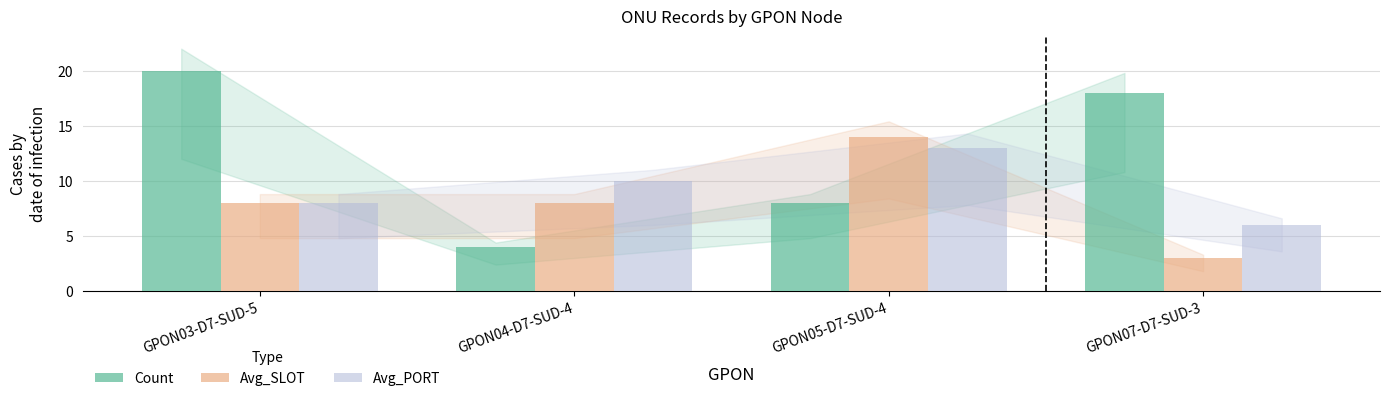

What value does the Count series have at GPON03-D7-SUD-5?

20